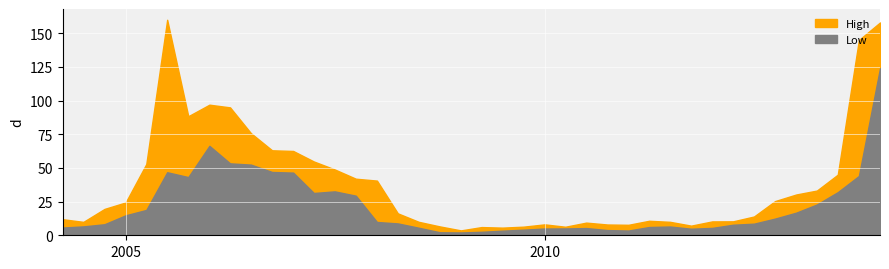

True or false: Low and High cross at least once.

False